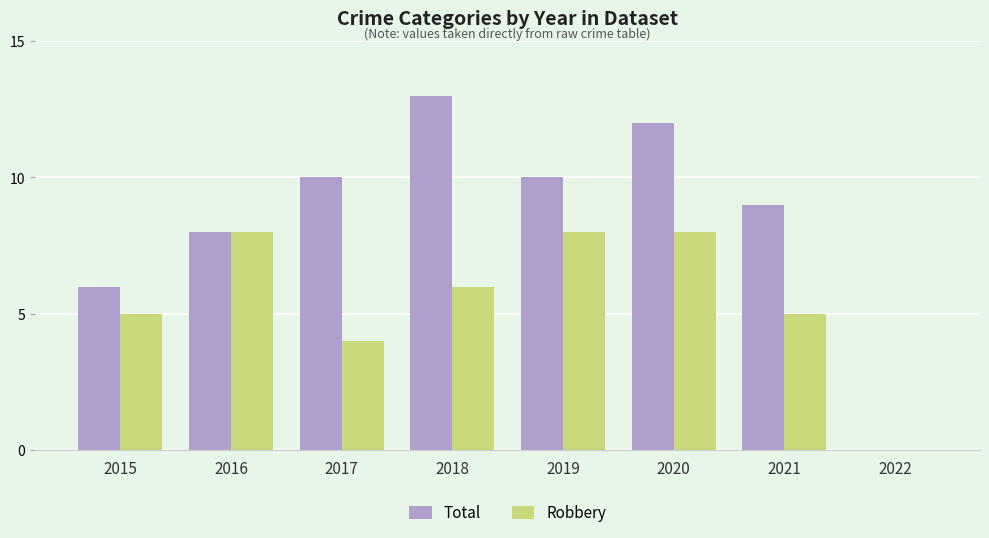

Reading left to right, extract all data points from this chart.

Total: 2015=6	2016=8	2017=10	2018=13	2019=10	2020=12	2021=9	2022=0
Robbery: 2015=5	2016=8	2017=4	2018=6	2019=8	2020=8	2021=5	2022=0